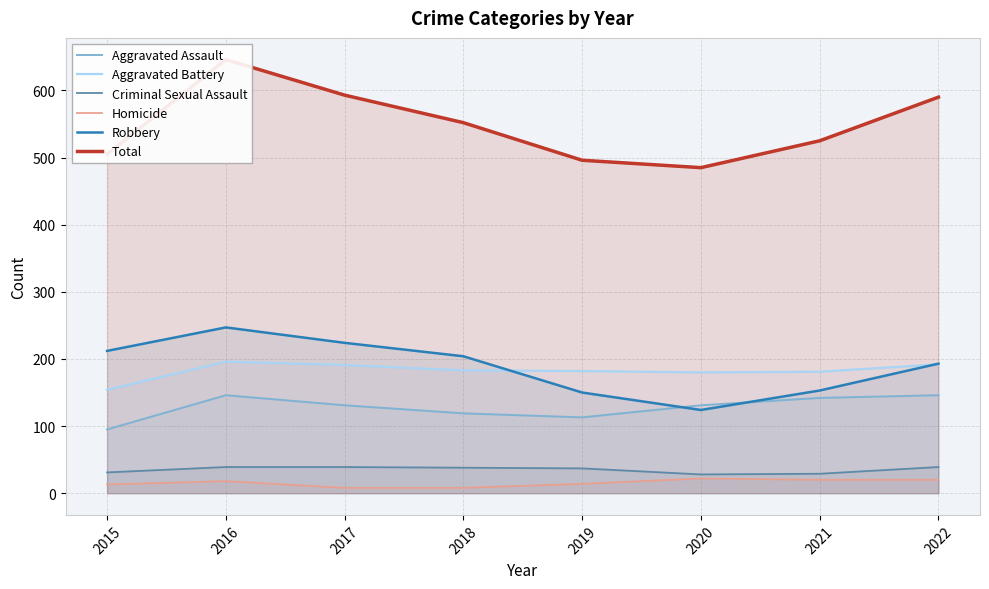

True or false: Robbery and Aggravated Battery cross at least once.

True